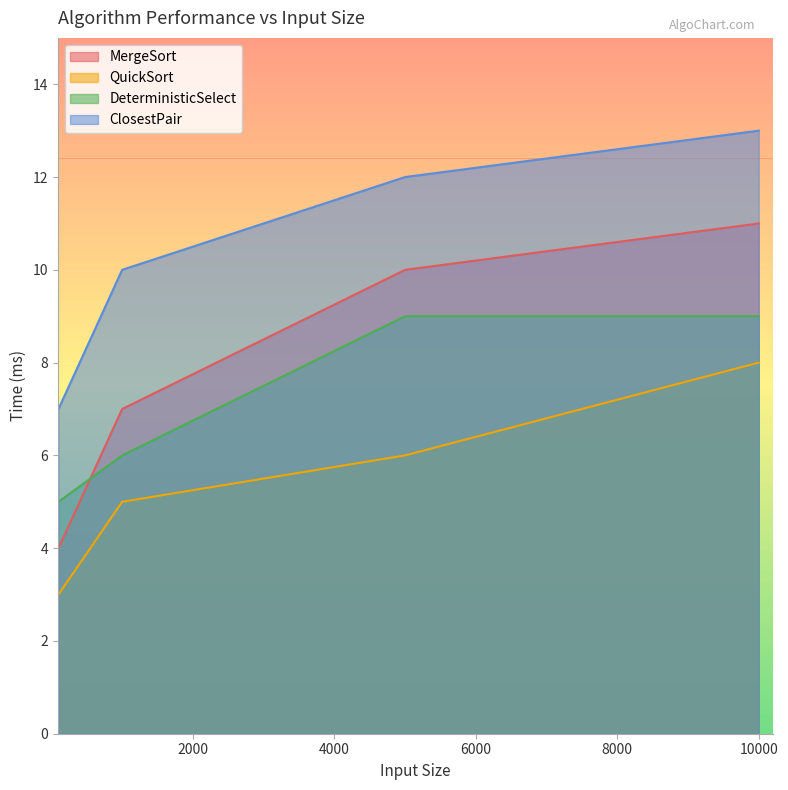

What is the maximum value shown in the chart?

13